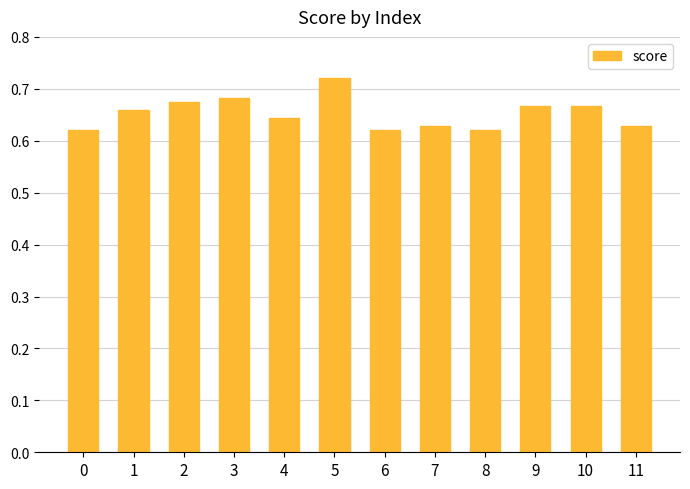

How many data points does each series have?

12